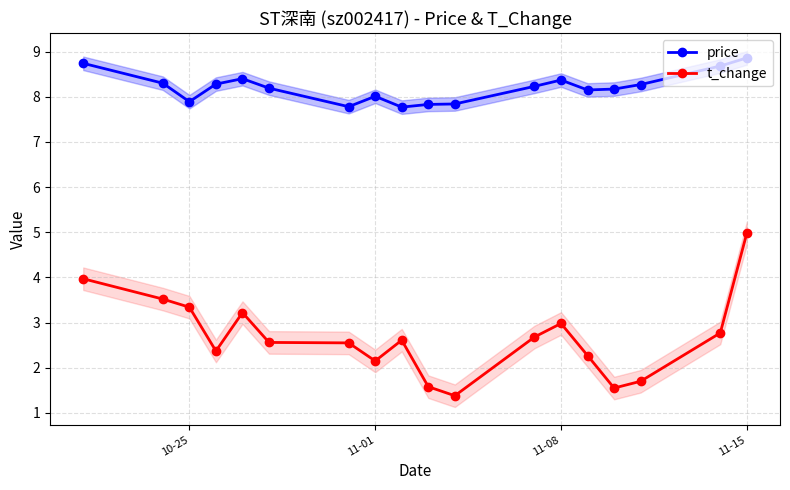

Does the chart display data point markers on the line(s)?

Yes